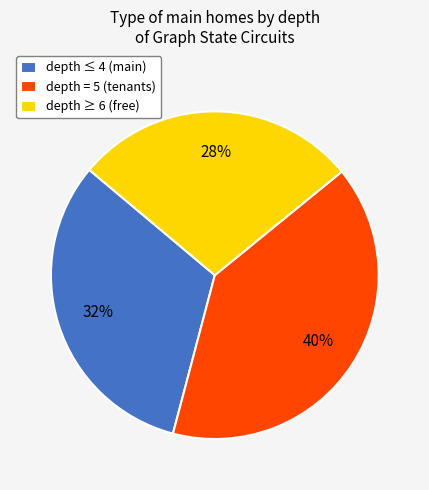

What percentage is the depth ≥ 6 (free) slice, to the nearest percent?

28%